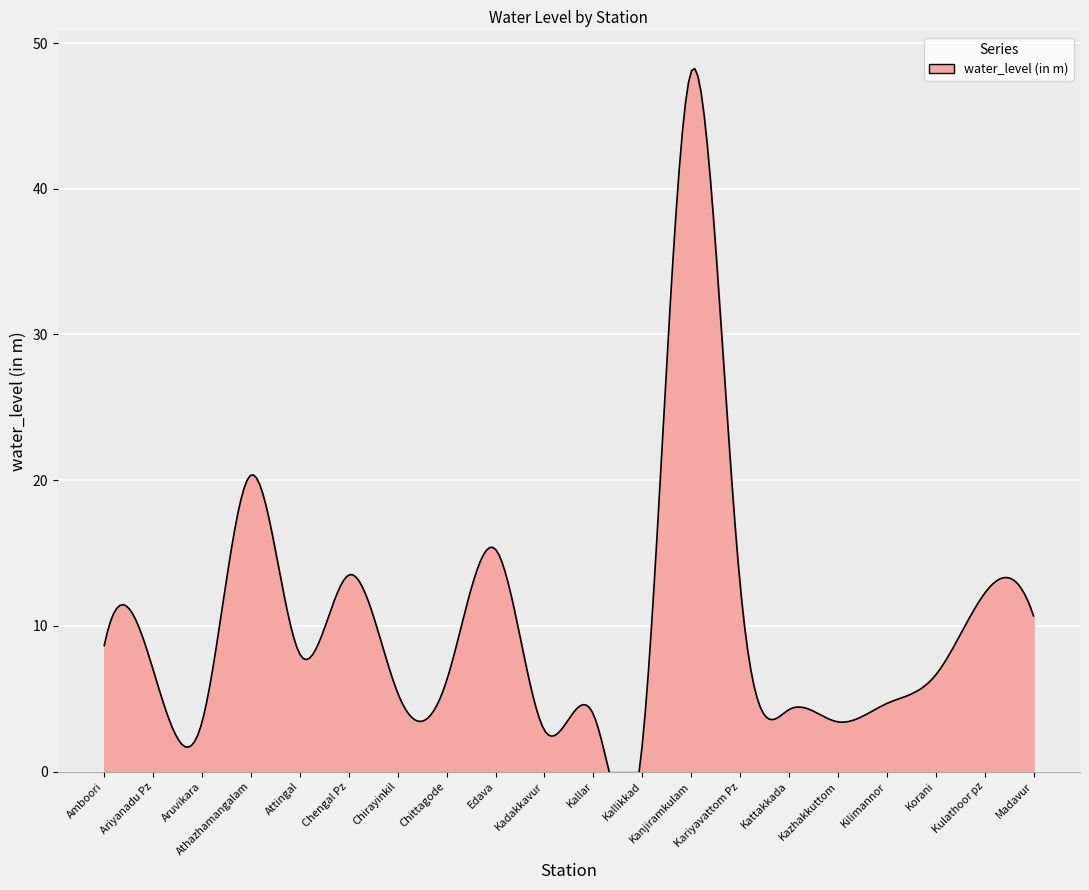

List the labels in order of value, smallest first.

Kallikkad, Kadakkavur, Aruvikara, Kazhakkuttom, Kallar, Kattakkada, Kilimannor, Chirayinkil, Chittagode, Korani, Ariyanadu Pz, Attingal, Amboori, Madavur, Kulathoor pz, Kariyavattom Pz, Chengal Pz, Edava, Athazhamangalam, Kanjiramkulam